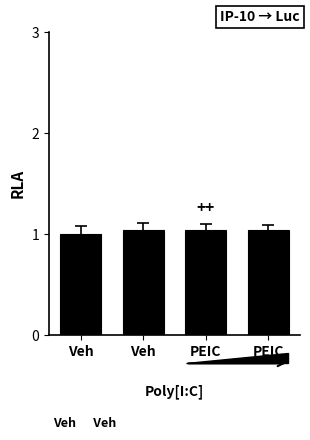

Count the number of categories in the chart.

4